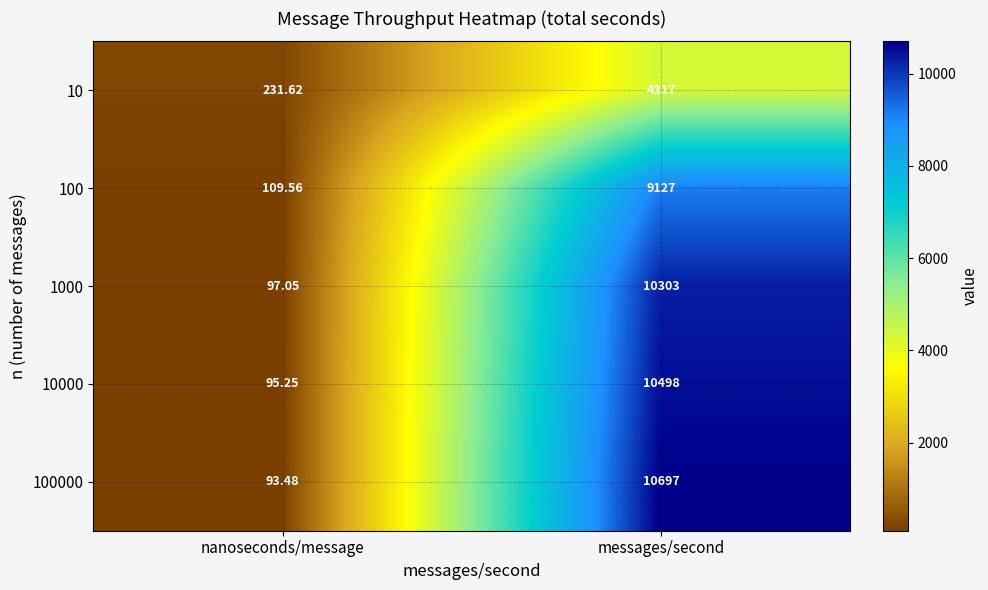

At which category does the chart reach its peak across all series?

messages/second